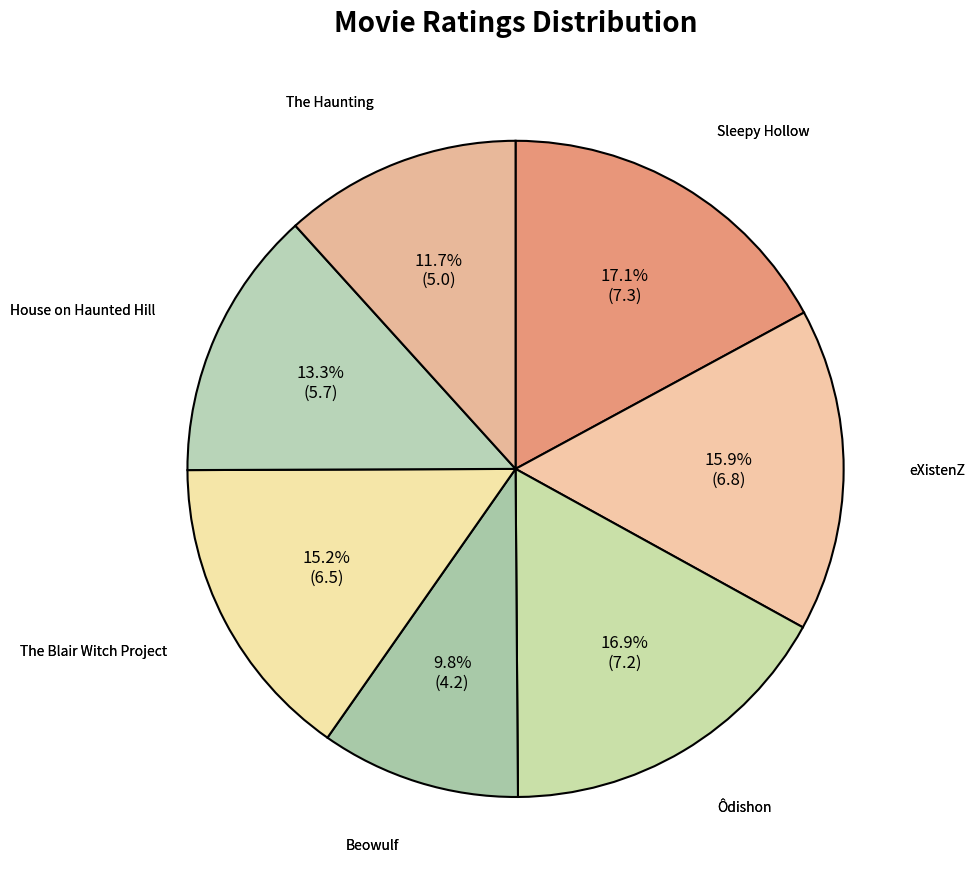

Combined, do eXistenZ and Ôdishon account for over 50%?

No